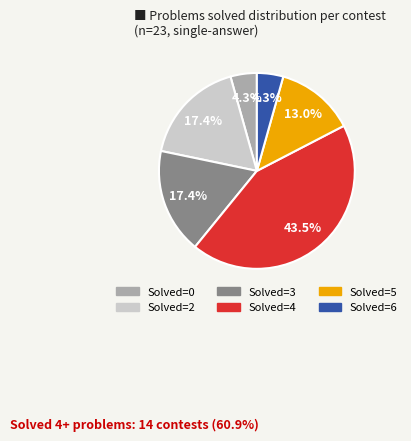

Is there a majority slice in this chart?

No